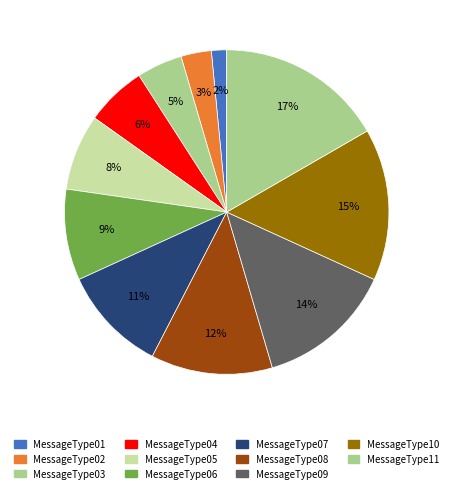

To the nearest percent, what is the average slice percentage?

9%